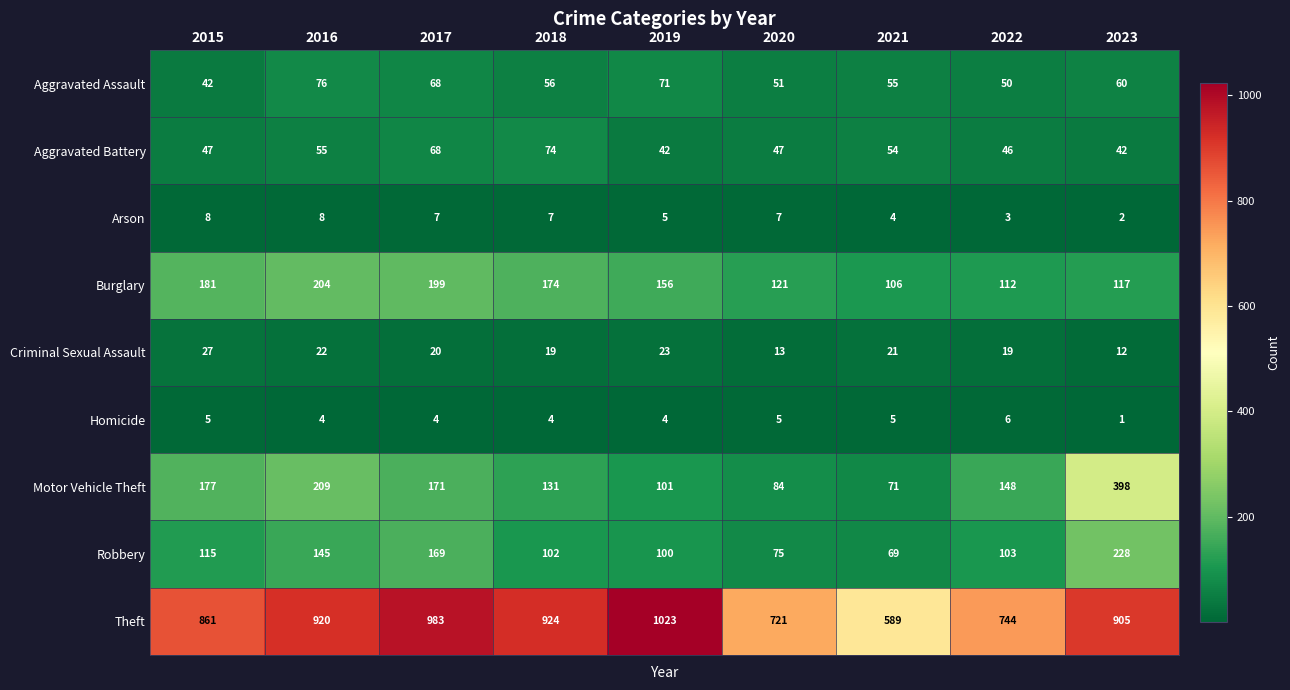

Between 2016 and 2022, which series saw the biggest shift?

Theft